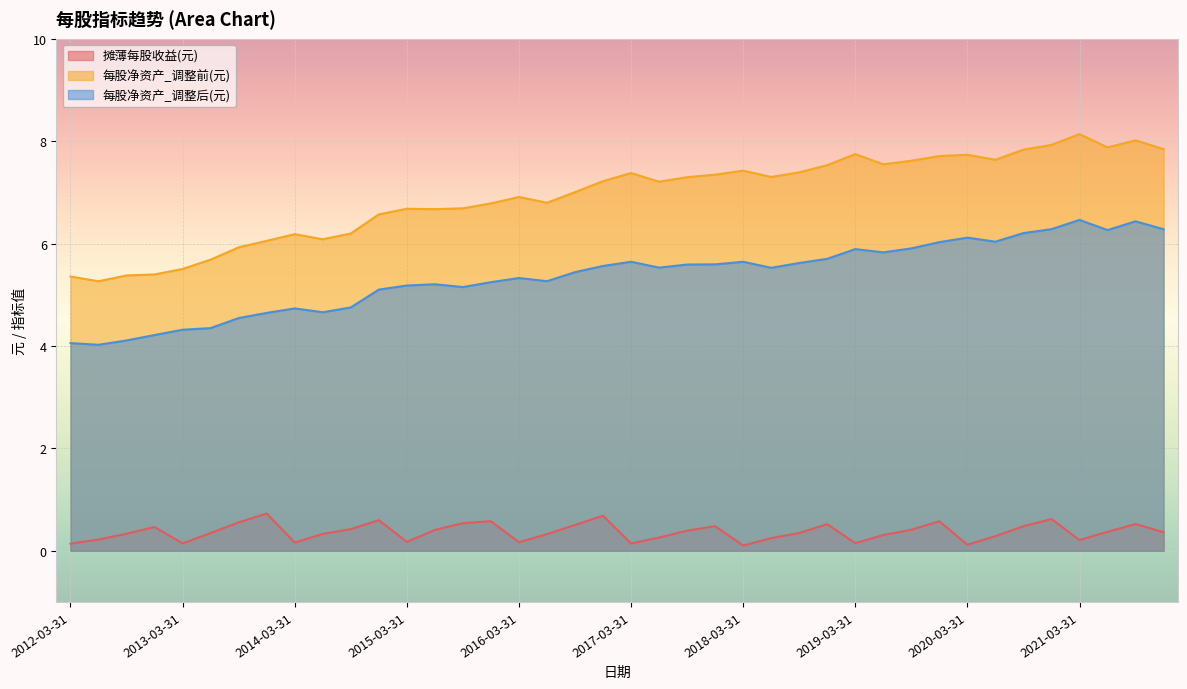

What is the difference between the maximum and minimum values in the 摊薄每股收益(元) series?

0.6